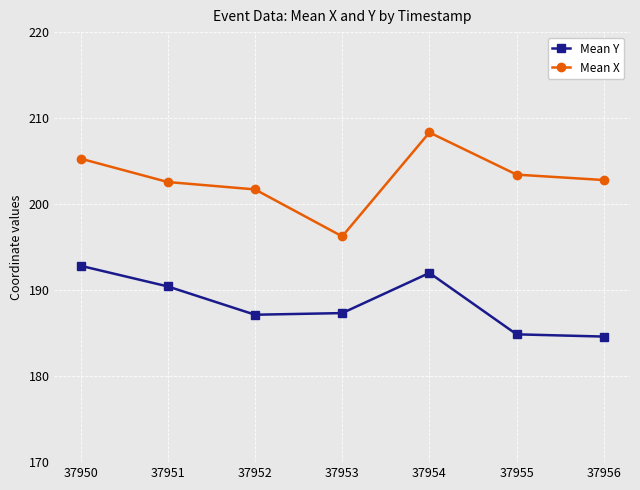

What is the difference between the second highest and second lowest values in the Mean Y series?

7.1